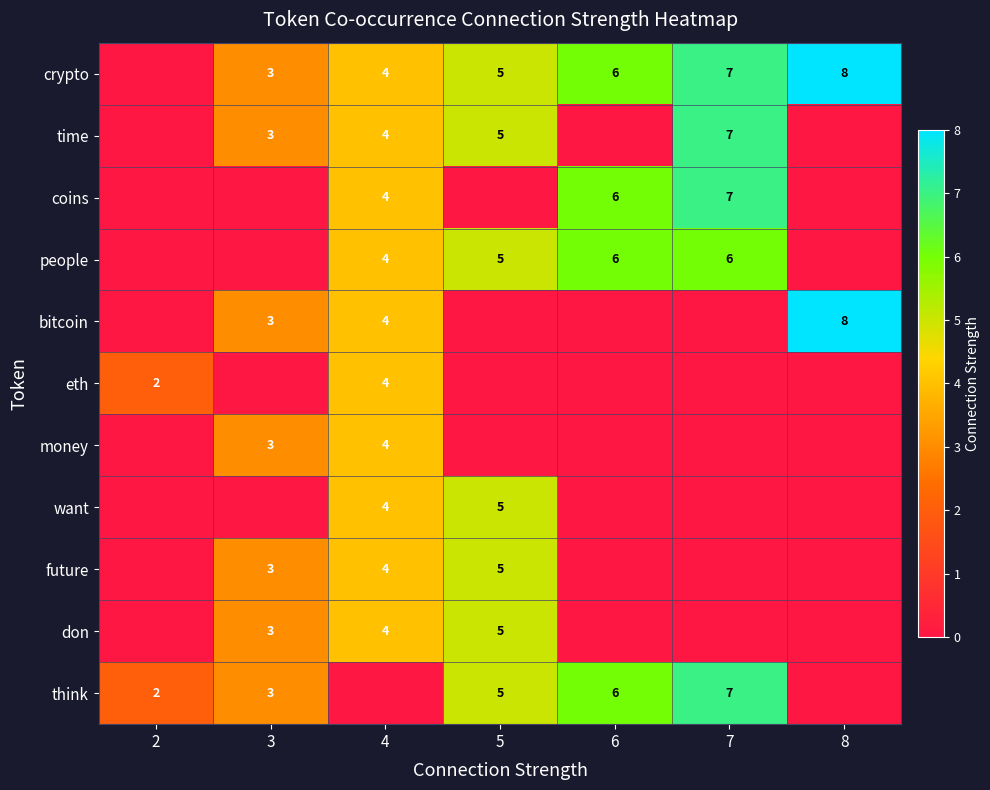

Between 6 and 2, which is larger?

6